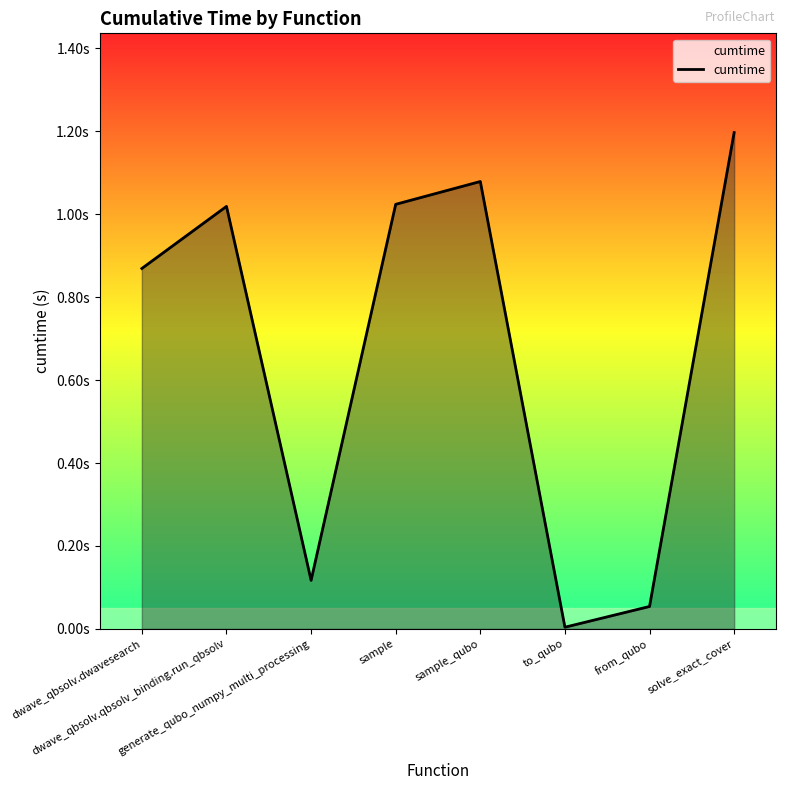

Between dwave_qbsolv.dwavesearch and sample, which is larger?

sample